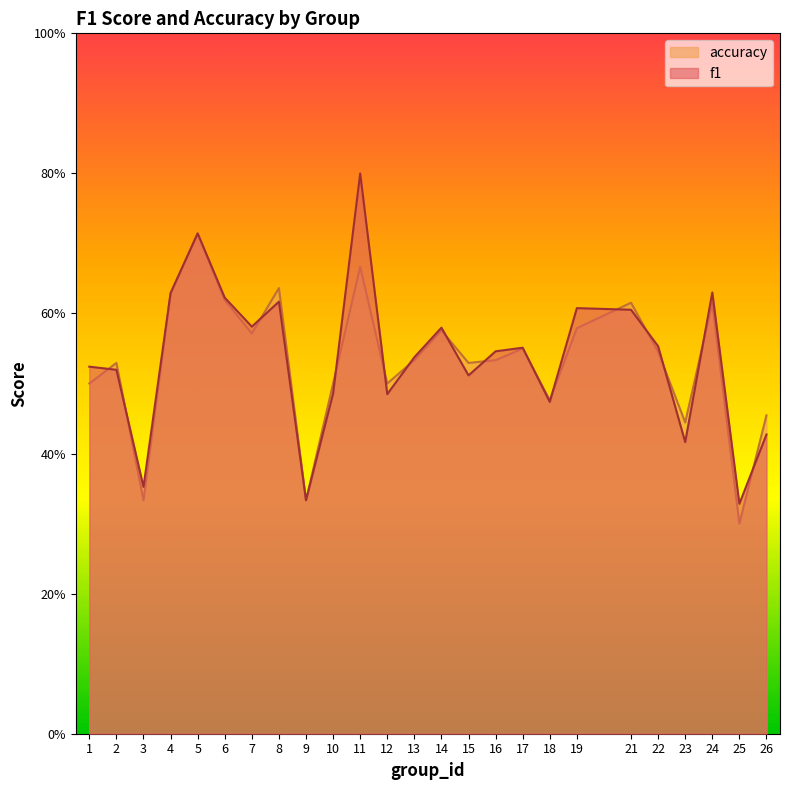

Between which two adjacent categories do accuracy and f1 first intersect?

1 and 2